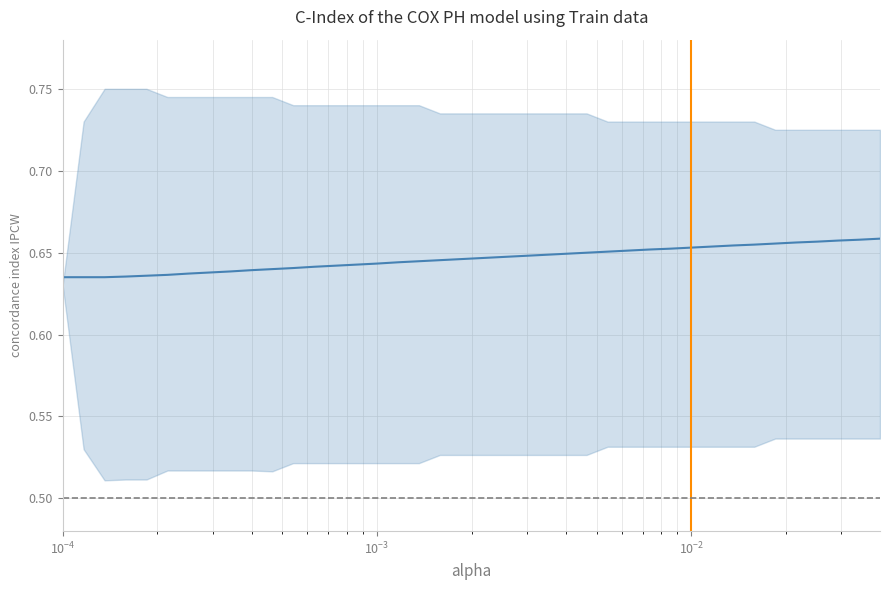

Does the chart have visible grid lines?

Yes